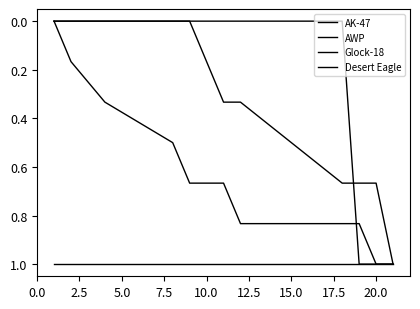

Does the chart have visible grid lines?

No